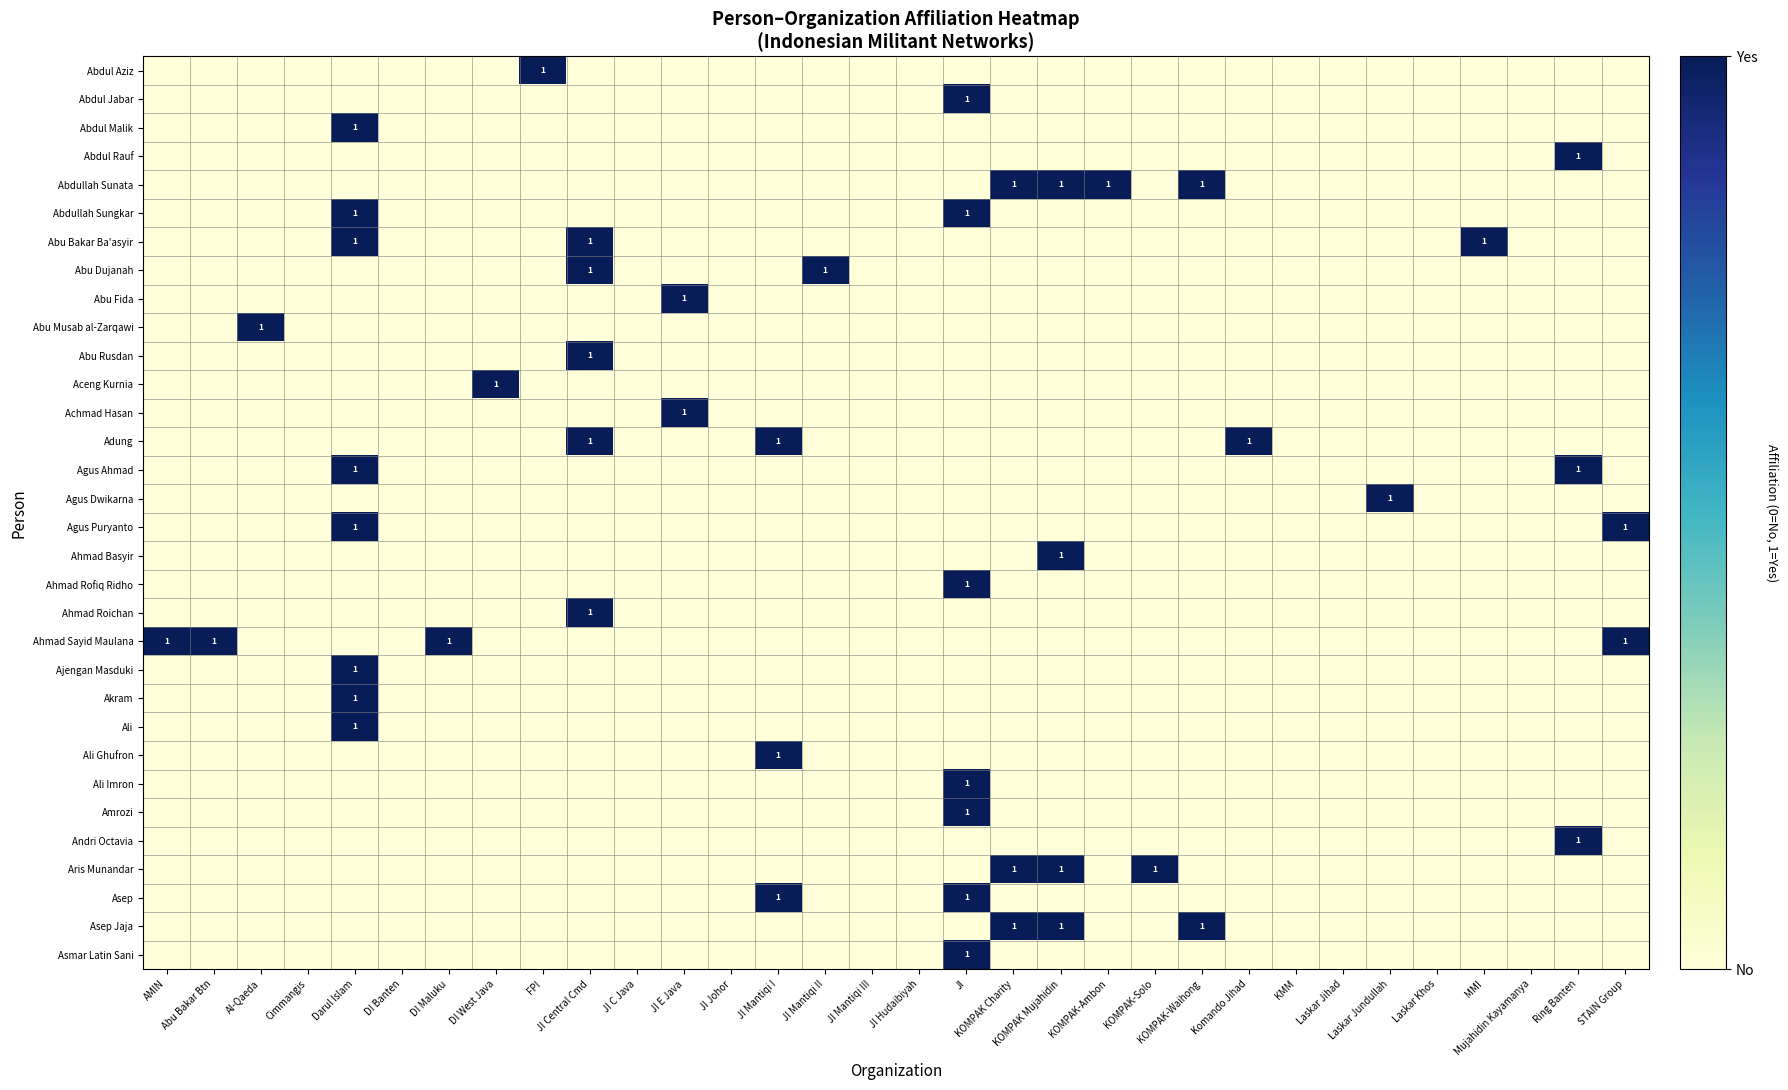

The value of Aris Munandar at KOMPAK Charity is 1. True or false?

True